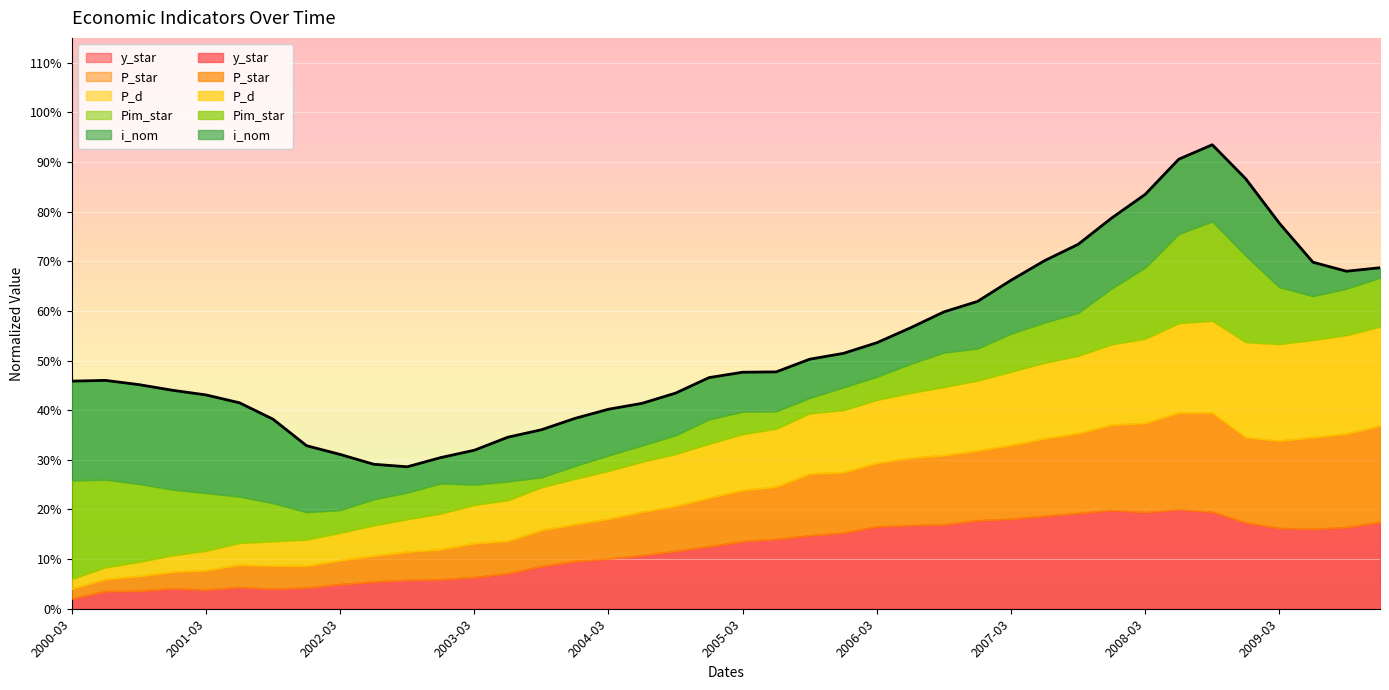

In y_star, how many points are higher than both neighbors (excluding endpoints)?

4